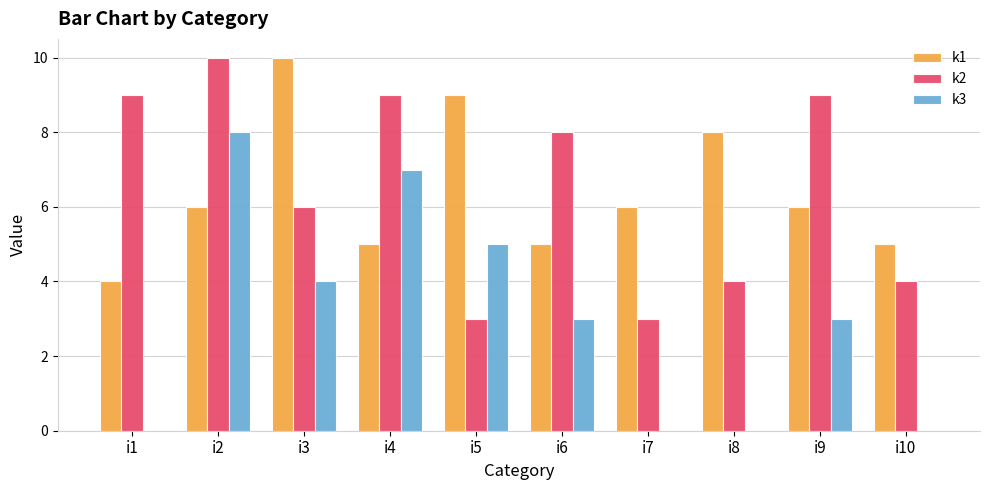

What are all the series names shown in the legend?

k1, k2, k3